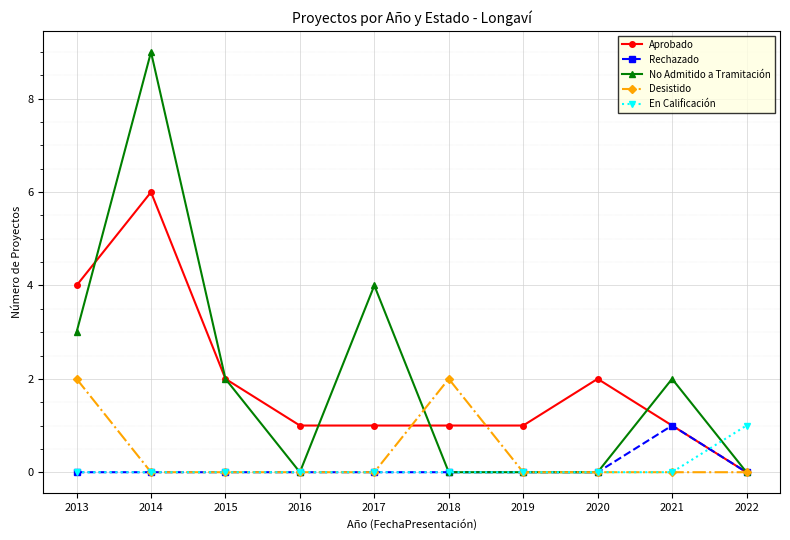

What is the total value across all series at 2018?

3